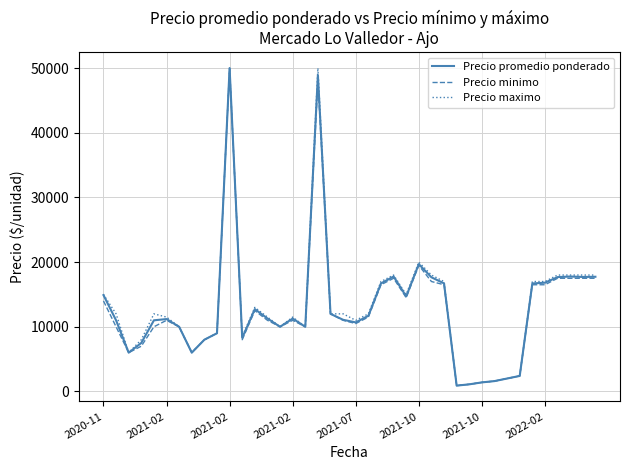

What is the highest value of the Precio maximo series?

50000